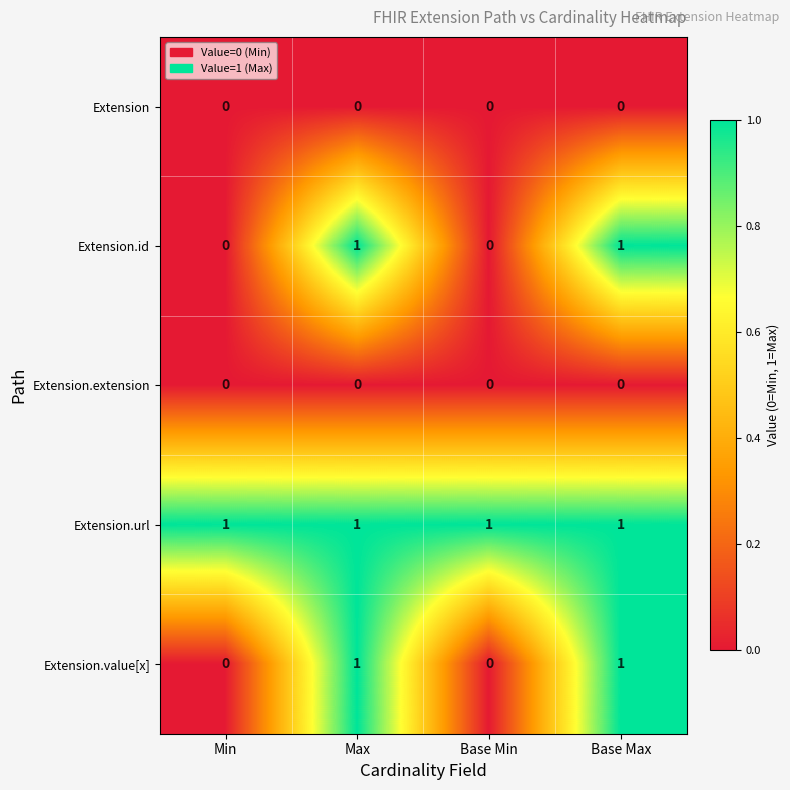

Reading left to right, list all the values displayed in this chart.

Extension: Min=0	Max=0	Base Min=0	Base Max=0
Extension.id: Min=0	Max=1	Base Min=0	Base Max=1
Extension.extension: Min=0	Max=0	Base Min=0	Base Max=0
Extension.url: Min=1	Max=1	Base Min=1	Base Max=1
Extension.value[x]: Min=0	Max=1	Base Min=0	Base Max=1